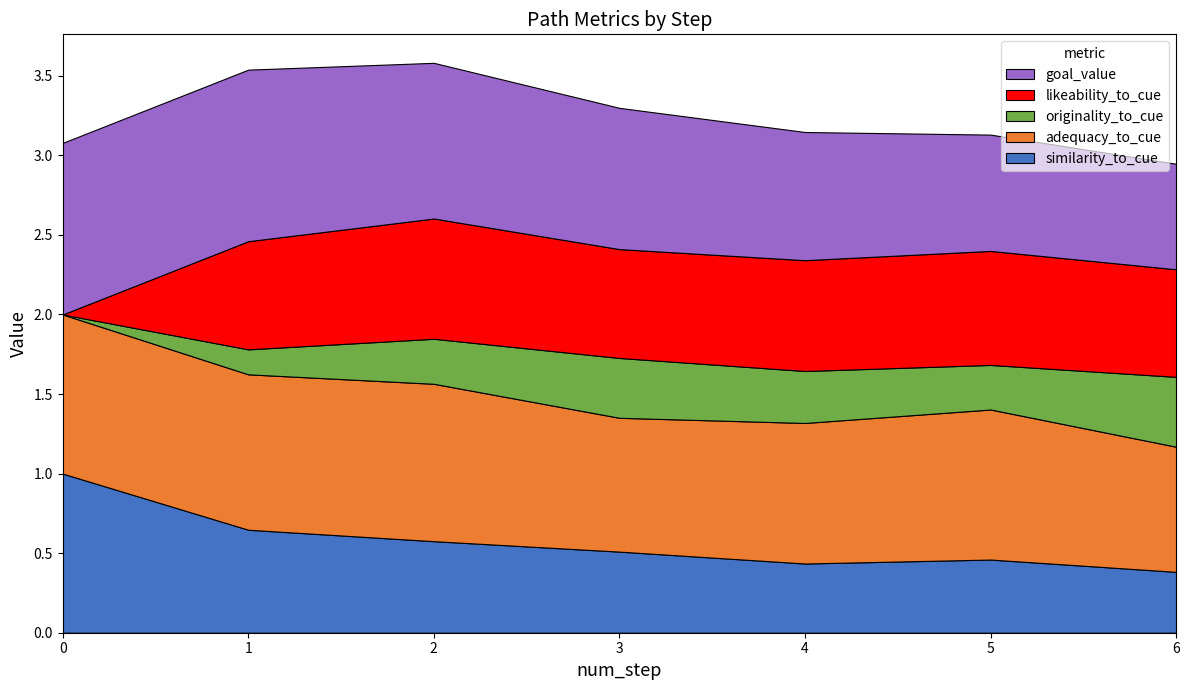

Reading left to right, what are all the values shown in this chart?

similarity_to_cue: 1.0	0.6	0.6	0.5	0.4	0.5	0.4
adequacy_to_cue: 1.0	1.0	1.0	0.8	0.9	0.9	0.8
originality_to_cue: 0.0	0.2	0.3	0.4	0.3	0.3	0.4
likeability_to_cue: 0.0	0.7	0.8	0.7	0.7	0.7	0.7
goal_value: 1.1	1.1	1.0	0.9	0.8	0.7	0.7